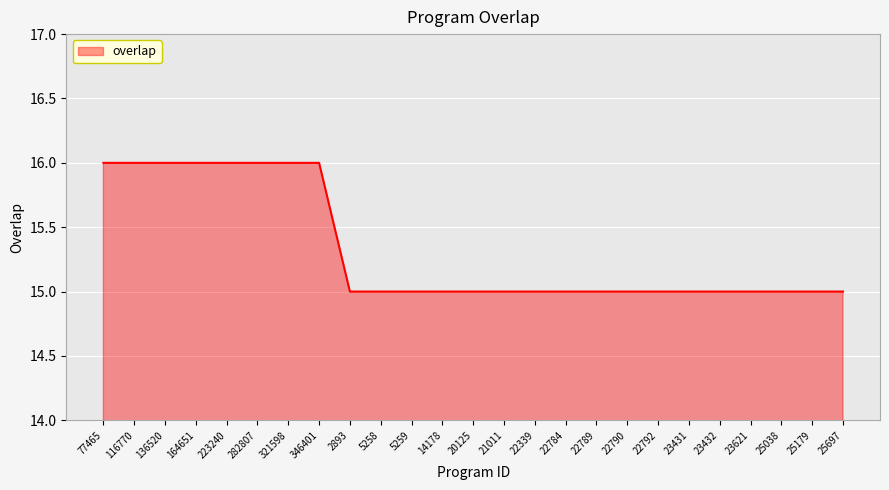

Reading left to right, transcribe all the data shown in this chart.

77465=16	116770=16	136520=16	164651=16	223240=16	282807=16	321598=16	346401=16	2893=15	5258=15	5259=15	14178=15	20125=15	21011=15	22339=15	22784=15	22789=15	22790=15	22792=15	23431=15	23432=15	23621=15	25038=15	25179=15	25697=15